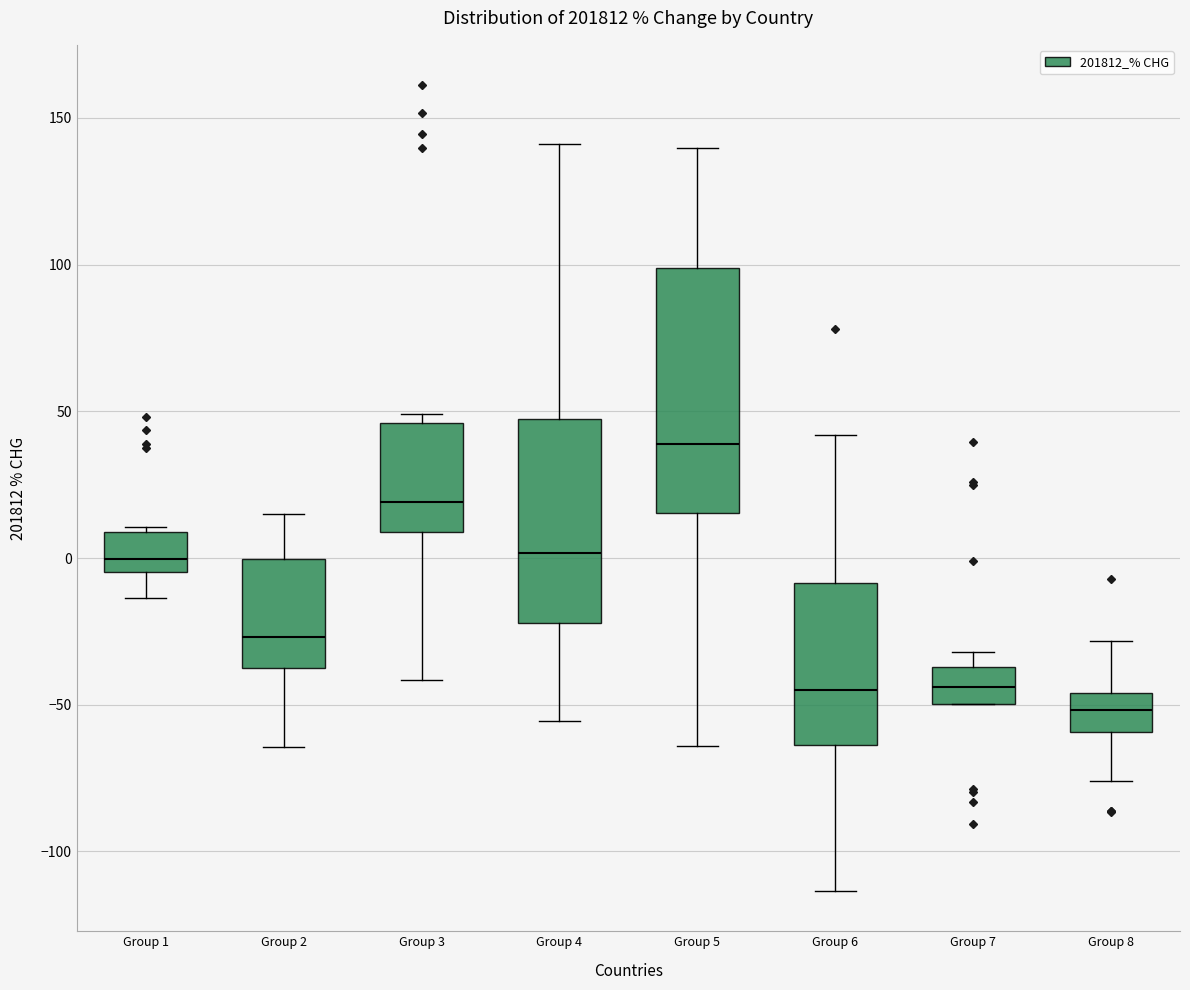

Reading left to right, transcribe this box plot: for each box, give where its median line is, the range the box spans, and where its two whiskers end, as read against the y-axis. The values are not printed on the chart, so give them approximately, as read against the axis.

Group 1: median 0, box -5 to 10, whiskers -15 to 10 (just above the box's upper edge)
Group 2: median -25, box -35 to 0, whiskers -65 to 15
Group 3: median 20, box 10 to 45, whiskers -40 to 50
Group 4: median 0, box -20 to 45, whiskers -55 to 140
Group 5: median 40, box 15 to 100, whiskers -65 to 140
Group 6: median -45, box -65 to -10, whiskers -115 to 40
Group 7: median -45, box -50 to -35, whiskers -50 to -30
Group 8: median -50, box -60 to -45, whiskers -75 to -30